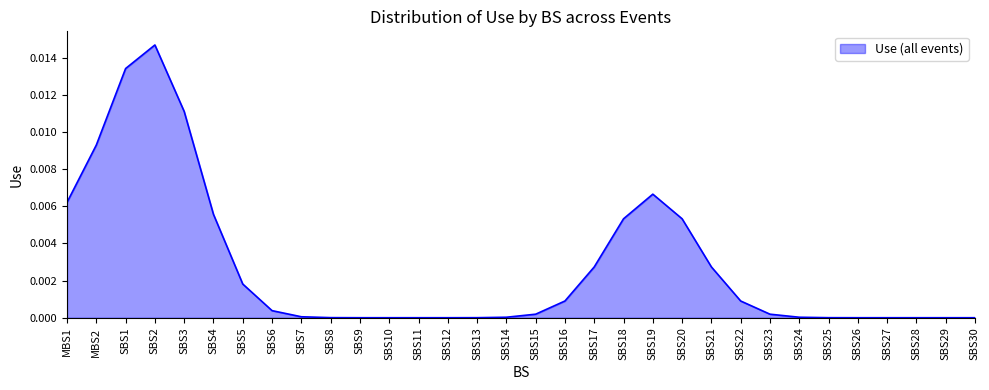

Is it true that the value at SBS29 is 0.0?

True